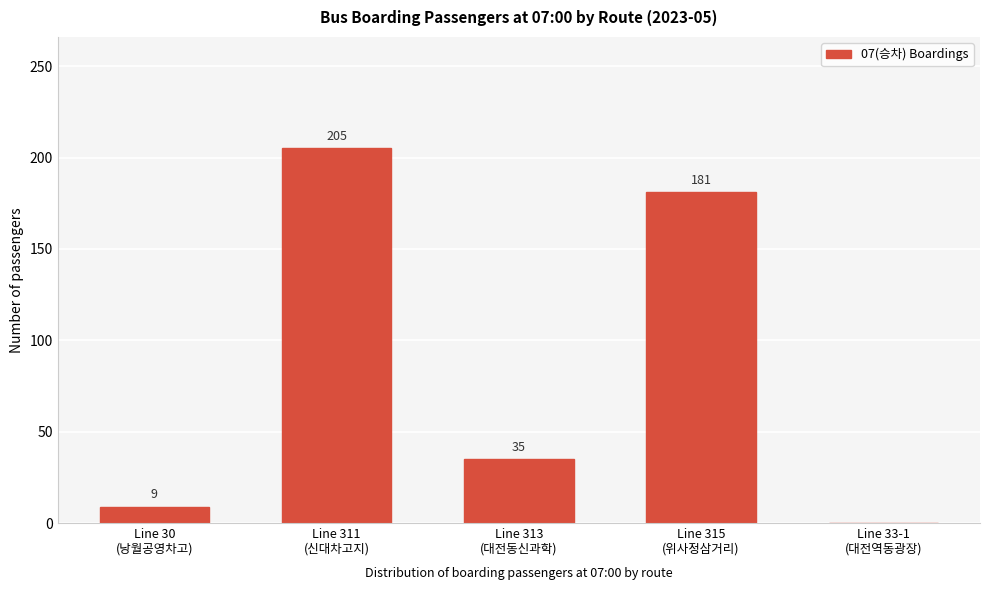

What is the sum of all values?

430